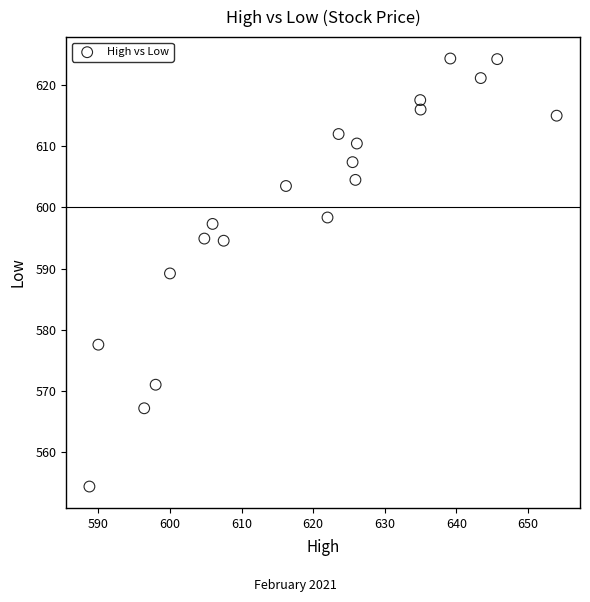

What is the range of Y values (max minus min)?

70.0